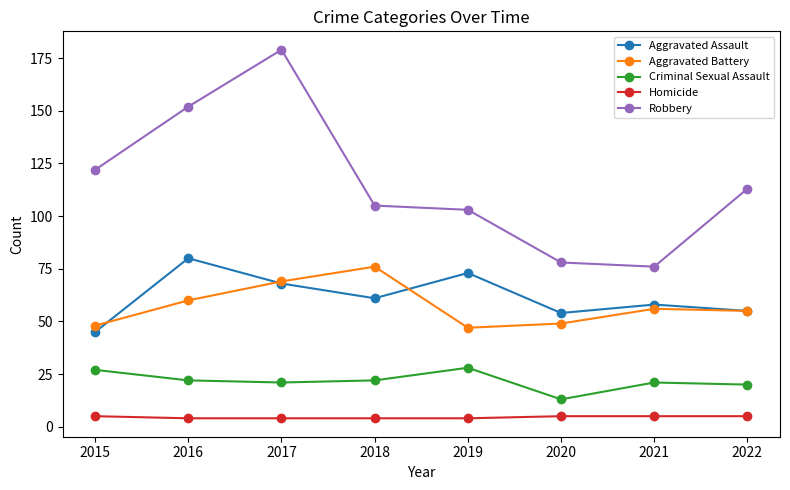

What is the lowest value of the Aggravated Assault series?

45